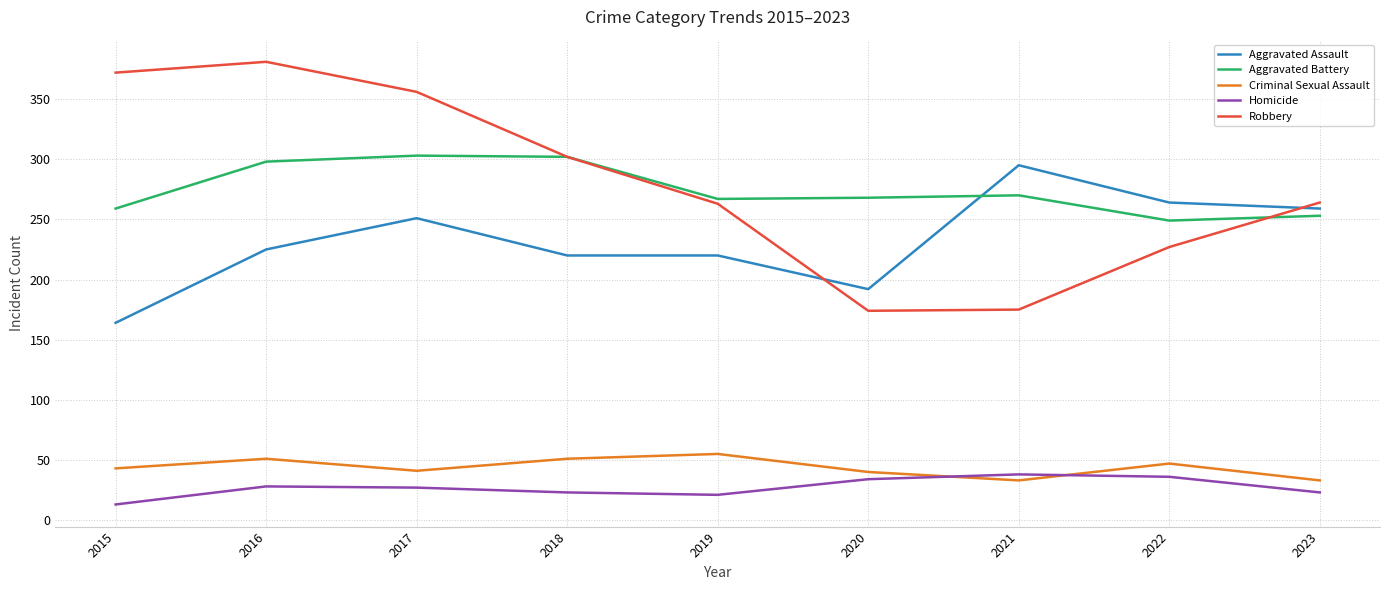

The Aggravated Assault series shows 192 at 2020. True or false?

True